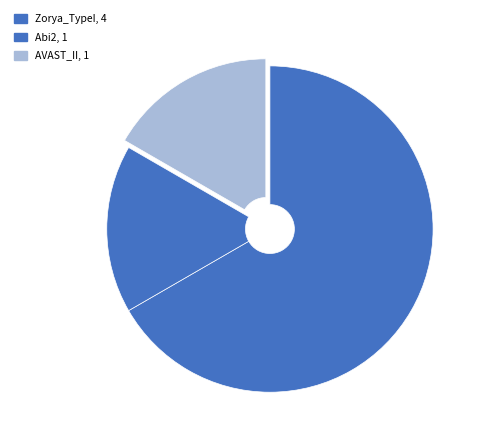

True or false: AVAST_II accounts for 10% of the total.

False